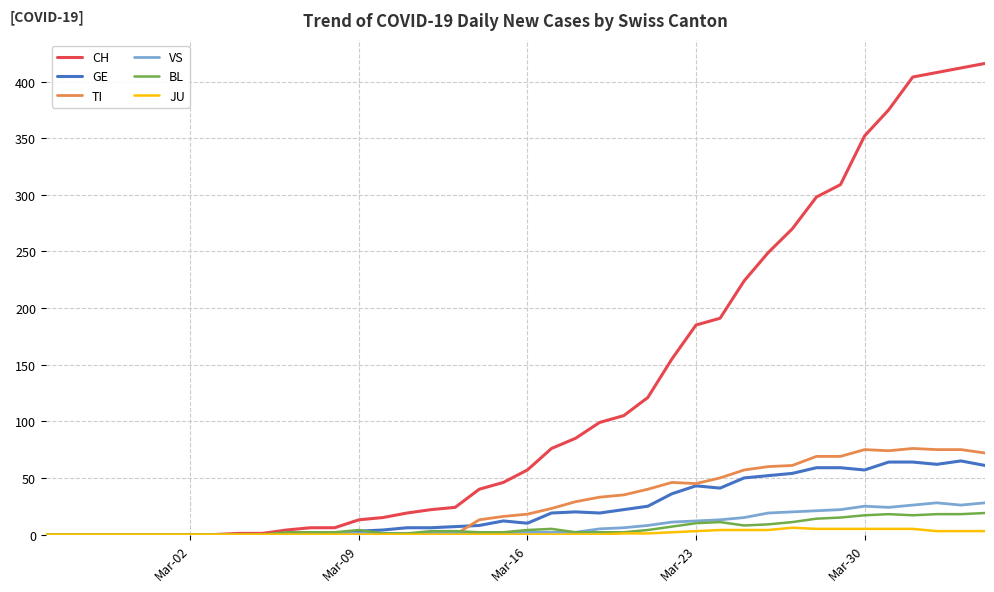

Which series has the widest spread of values?

CH